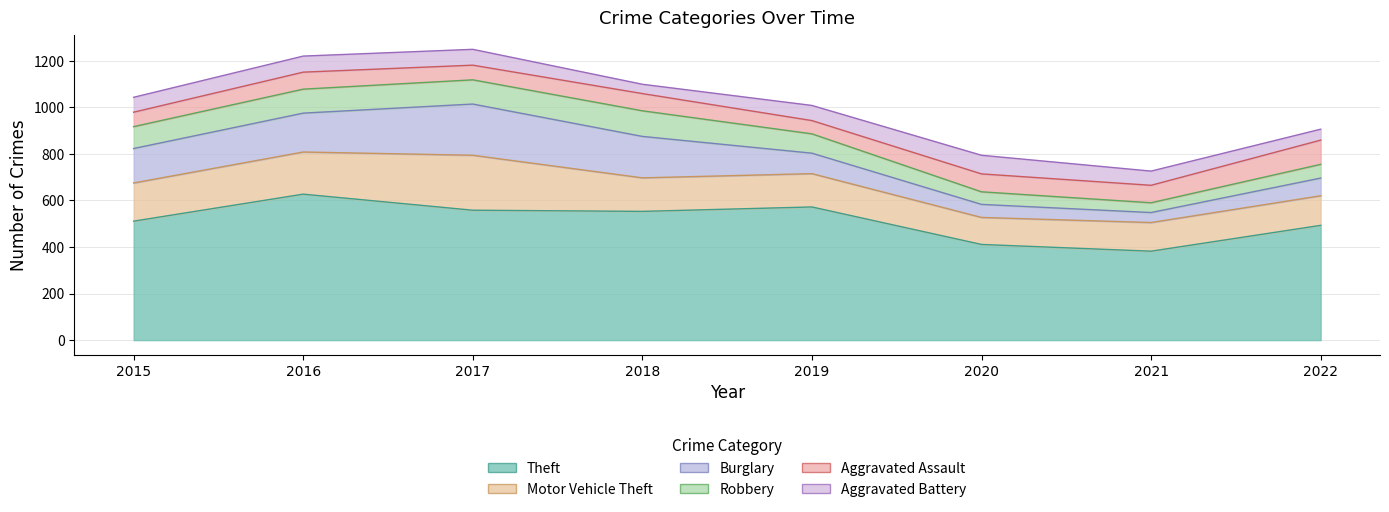

What is the smallest value displayed?

40